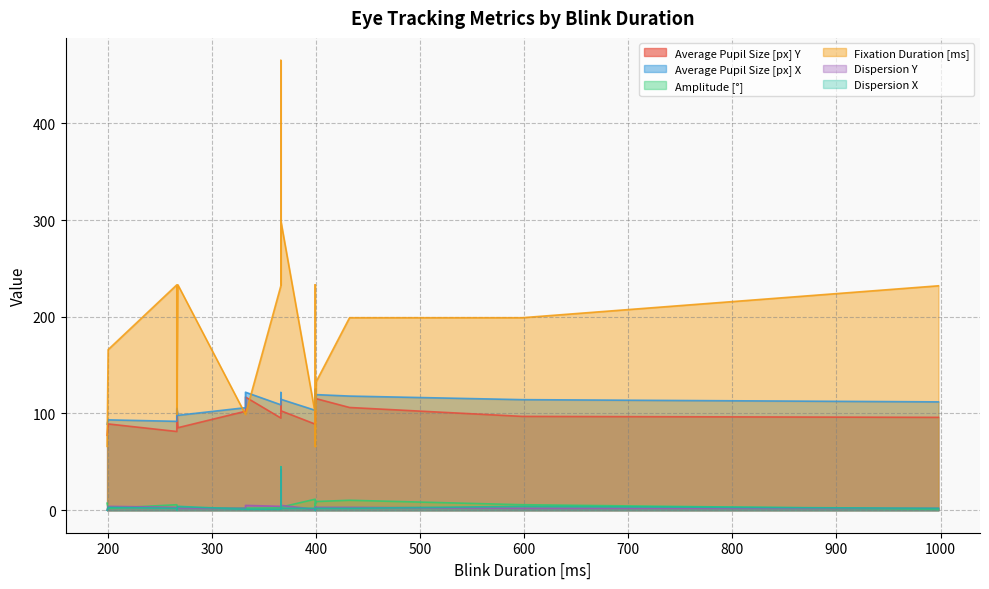

At how many categories does at least one series exceed 209?

8